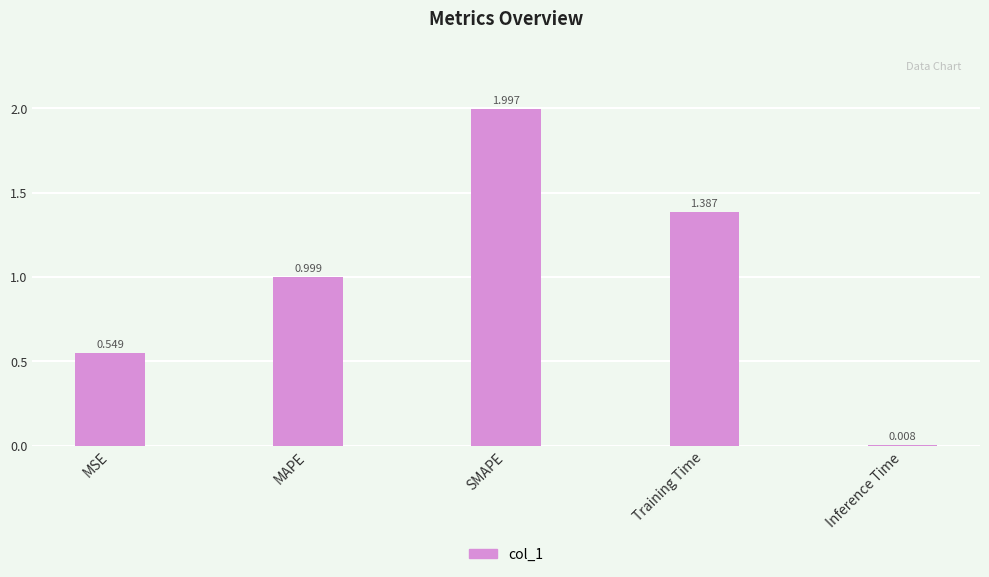

True or false: the data shows 1.8 at MAPE.

False